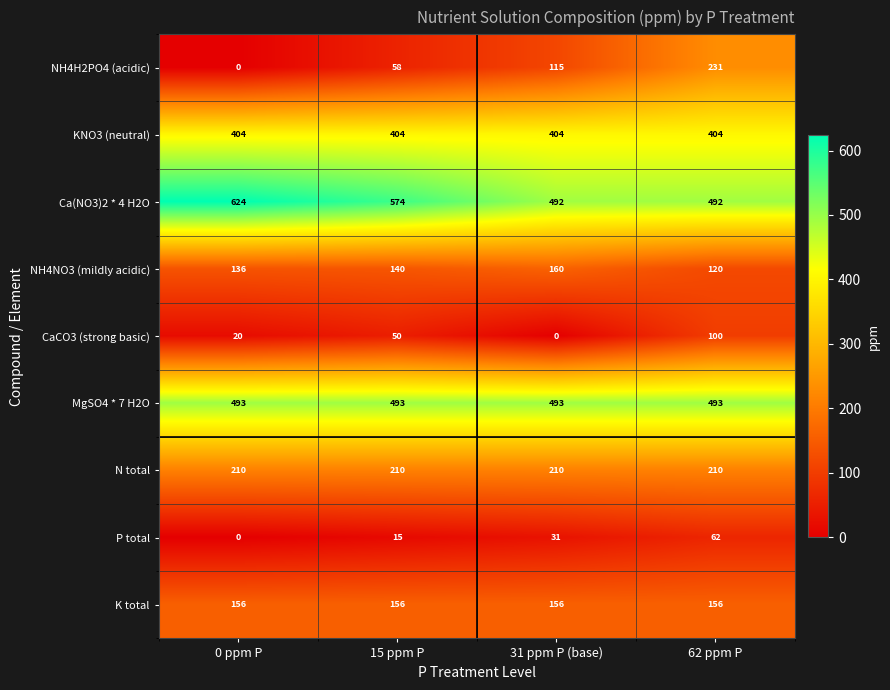

Which series changed the most between 0 ppm P and 31 ppm P (base)?

Ca(NO3)2 * 4 H2O